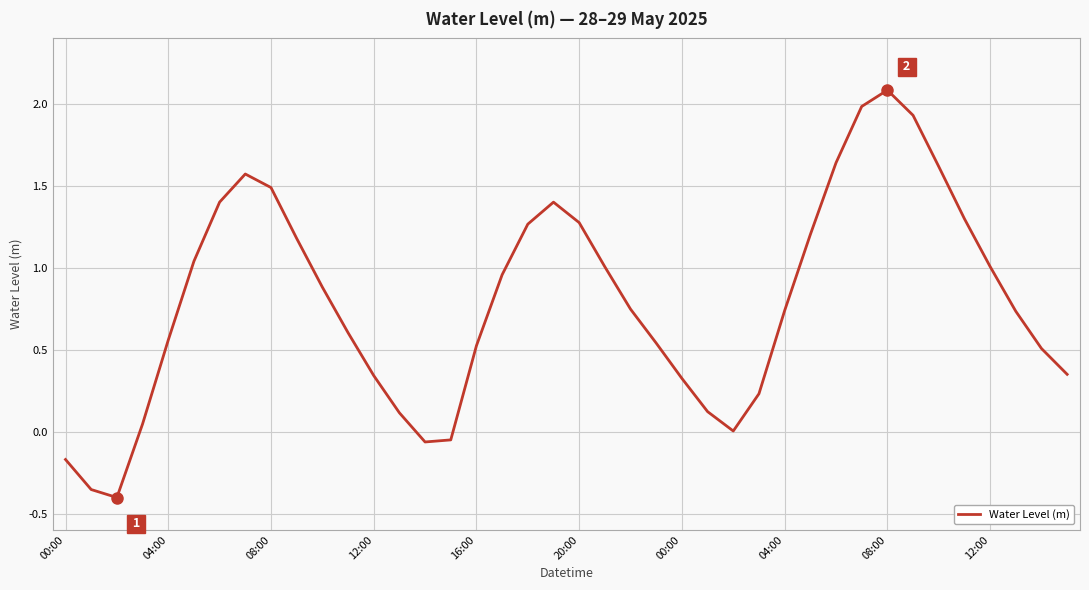

What is the average value?

0.8